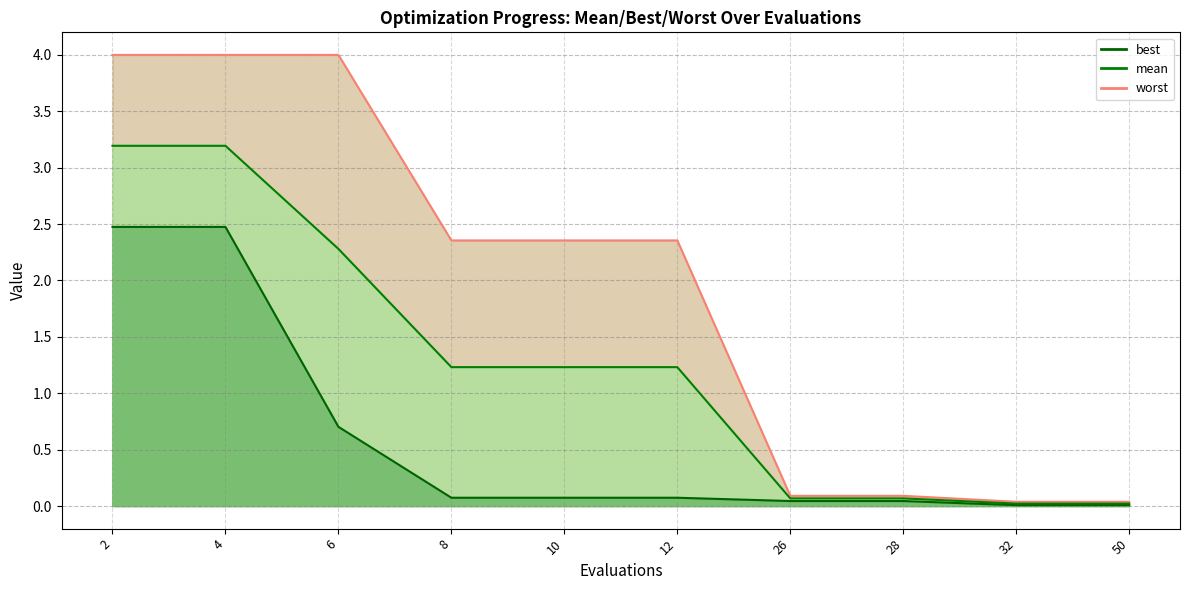

Reading left to right, transcribe all the data shown in this chart.

worst (line): 4.0	4.0	4.0	2.4	2.4	2.4	0.1	0.1	0.0	0.0
mean (line): 3.2	3.2	2.3	1.2	1.2	1.2	0.1	0.1	0.0	0.0
best (line): 2.5	2.5	0.7	0.1	0.1	0.1	0.0	0.0	0.0	0.0